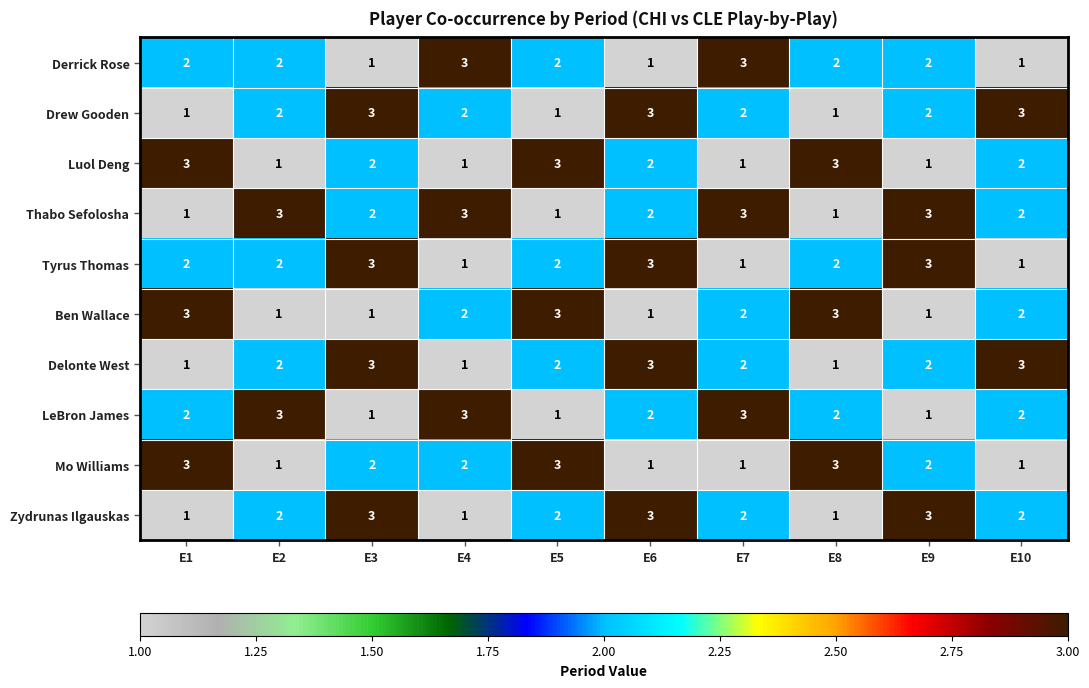

At how many categories does at least one series exceed 2?

10